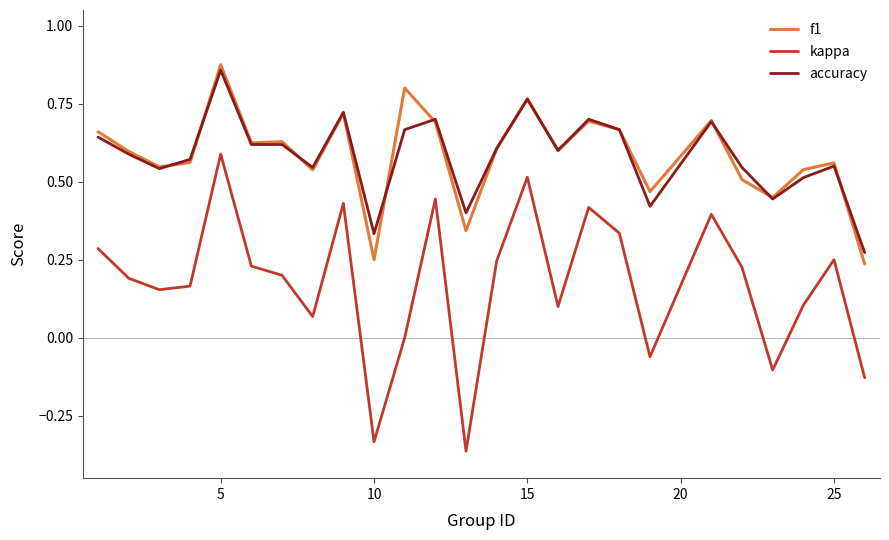

How many f1 values are between 0 and 1?

25